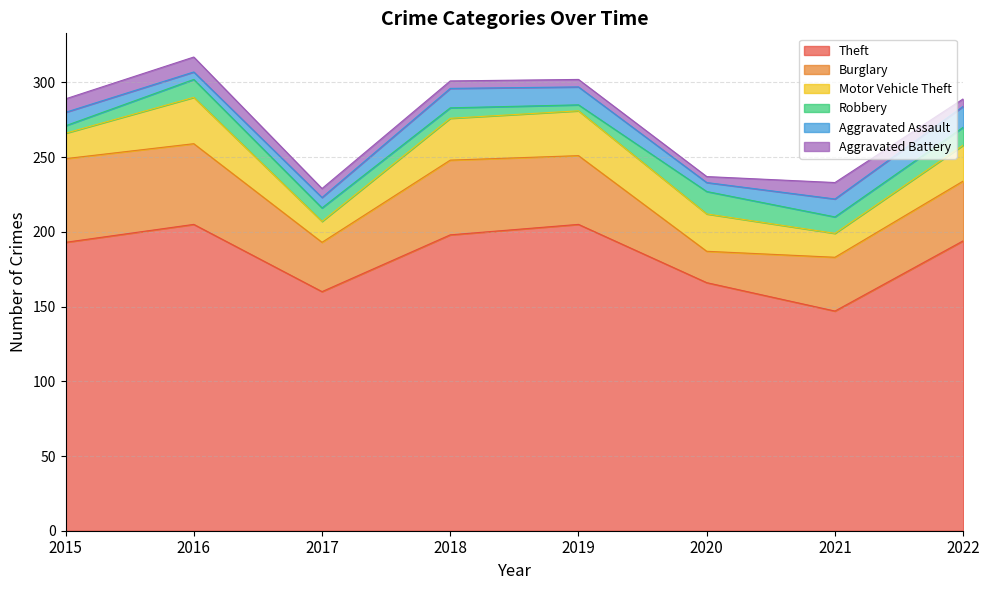

Does the chart display data point markers on the line(s)?

No